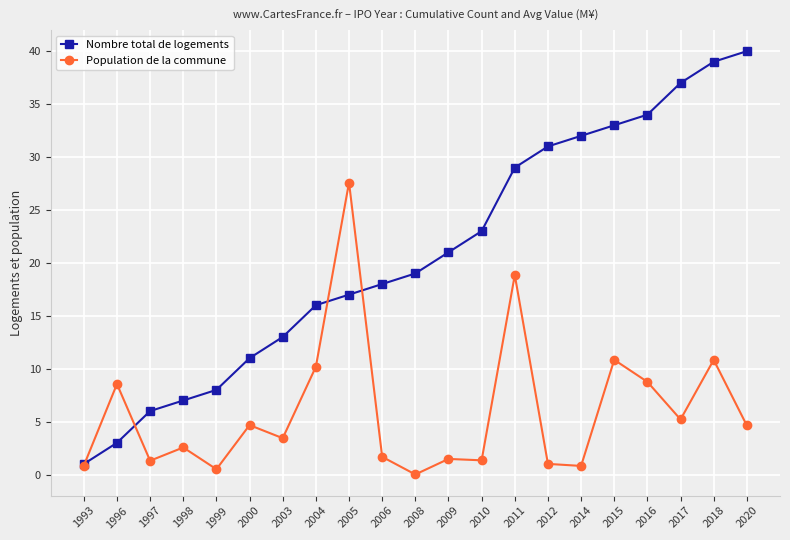

What is the total value across all series at 2012?

32.0